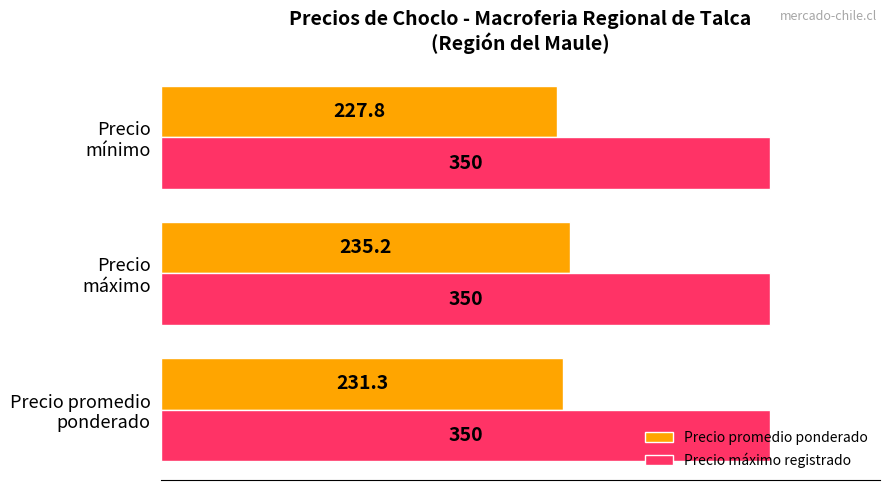

Rank the series by their maximum value, from highest to lowest.

Precio máximo registrado, Precio promedio ponderado